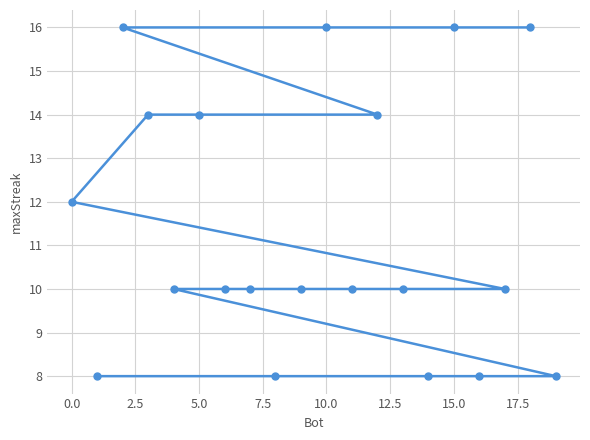

How many values are between 10 and 14?

11